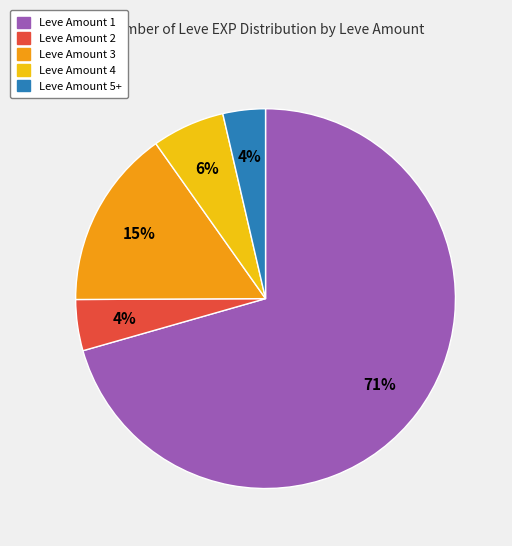

Is there any slice that represents more than half of the pie?

Yes